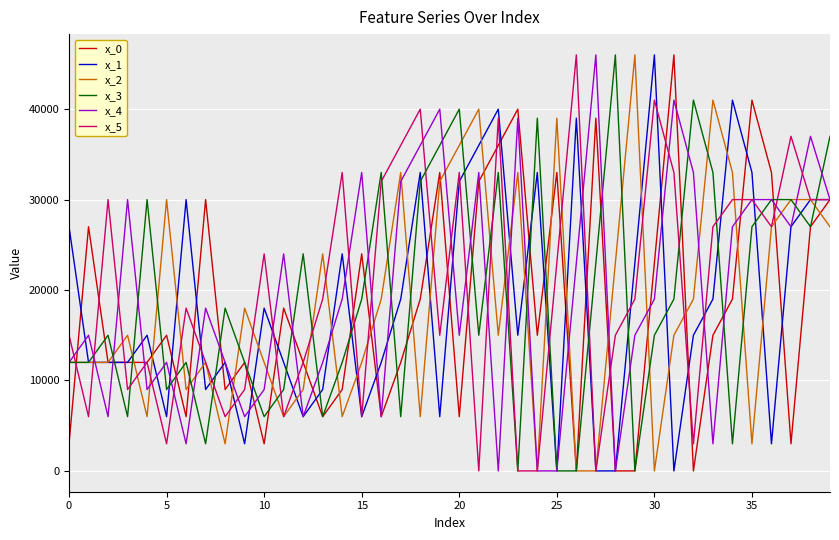

How many lines are shown in the chart?

6